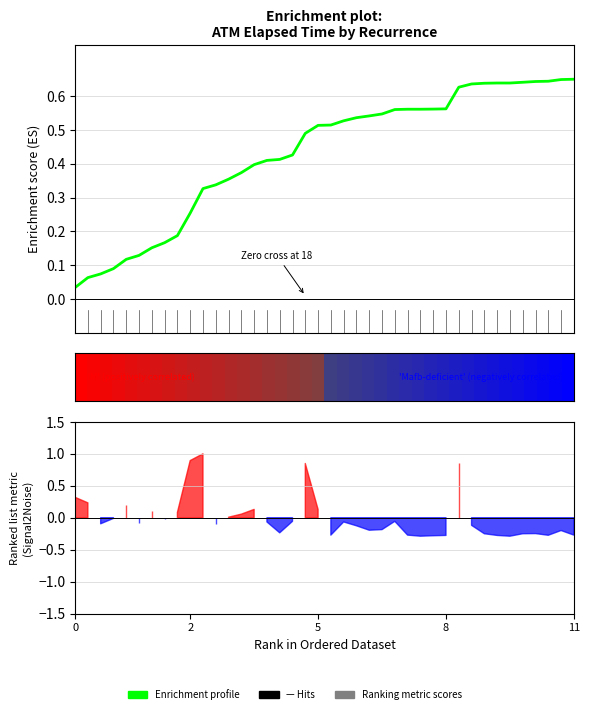

Is it true that the value at 36 is 0.6?

True